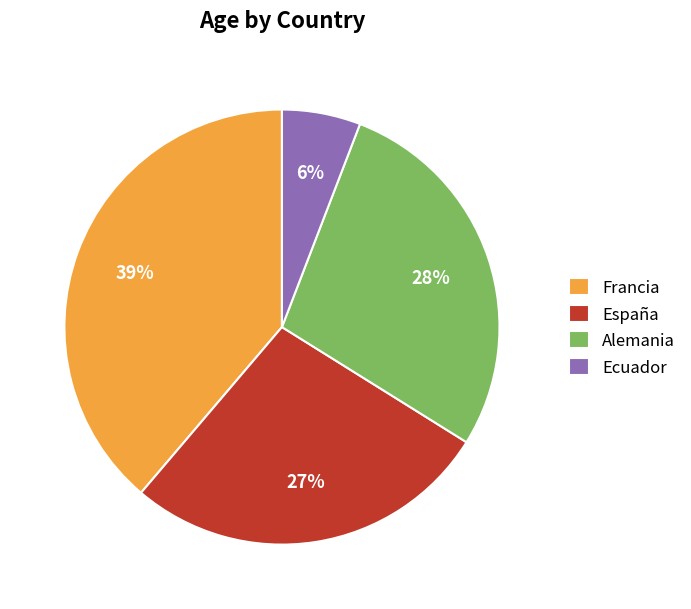

What is the ratio of the value at Alemania to the value at Francia?

0.7